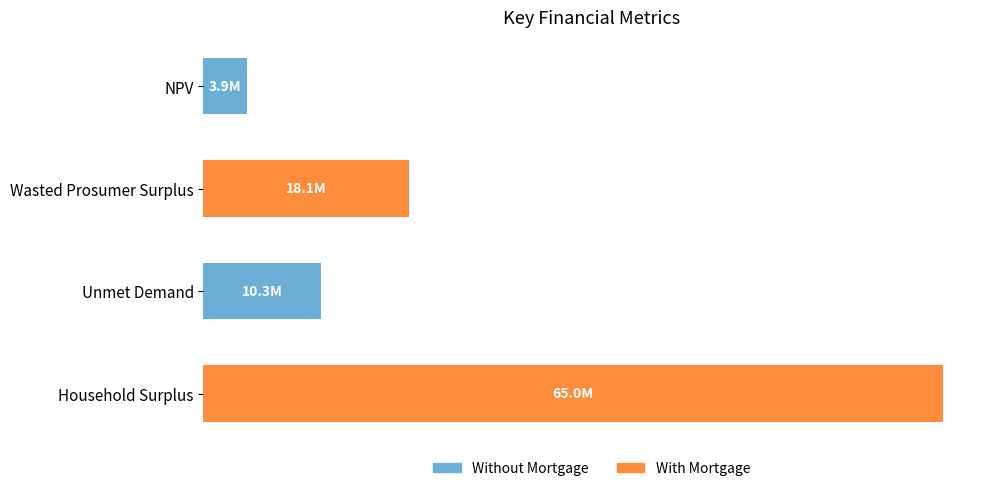

What is the difference between the maximum and minimum values?

61095696.5